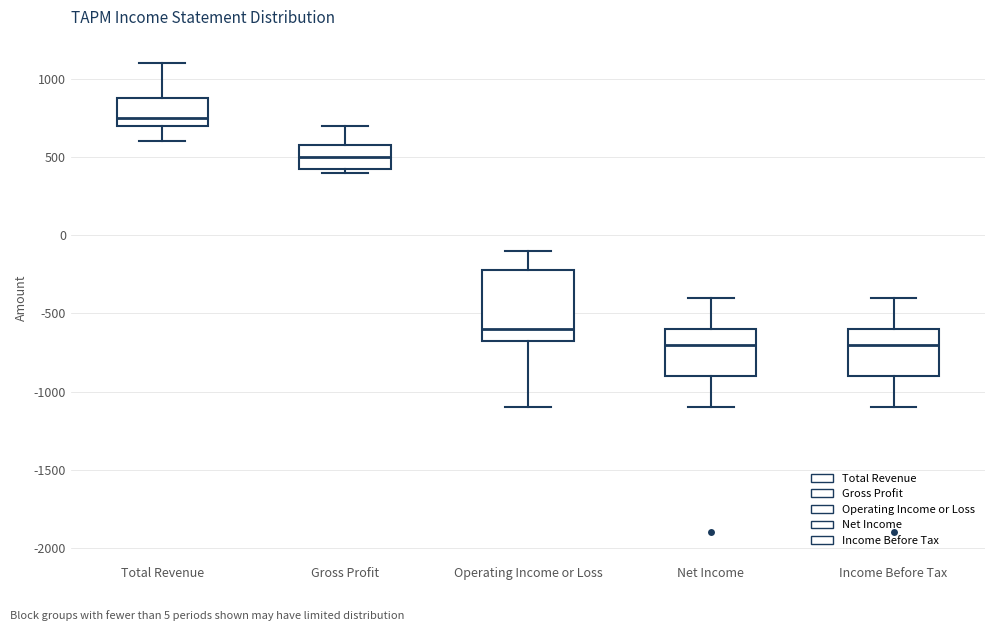

Comparing the boxes themselves (not the whiskers), which one is the tallest?

Operating Income or Loss